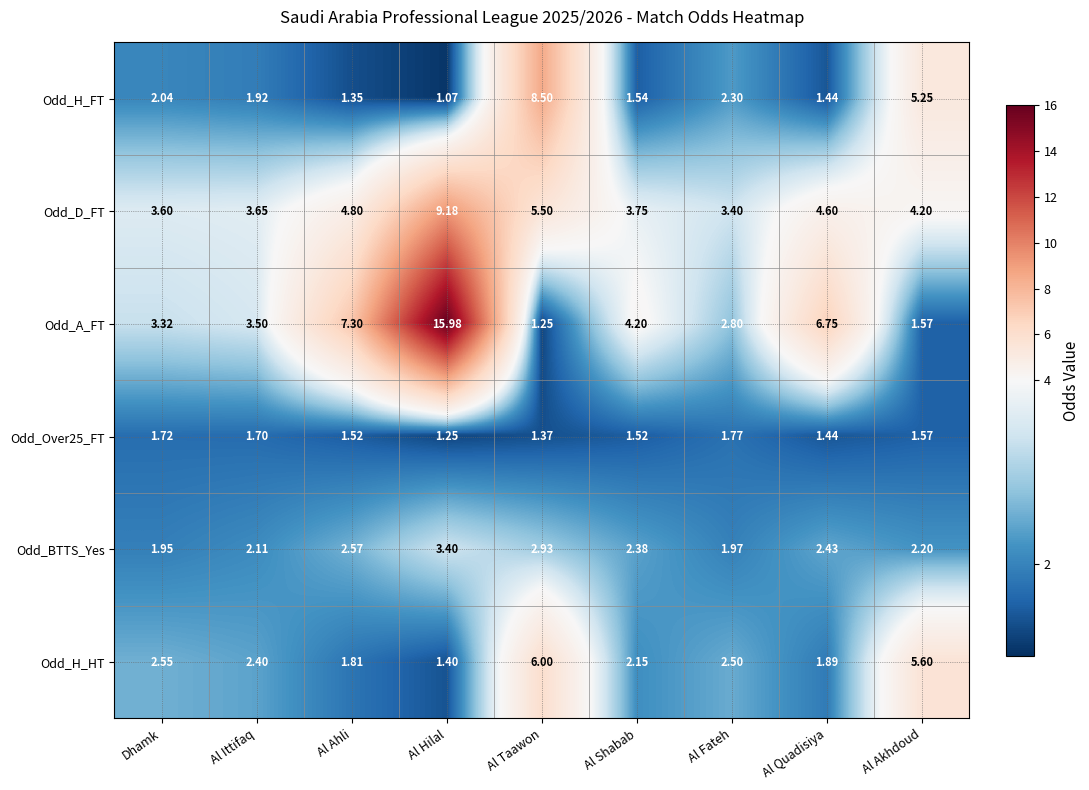

Which label corresponds to the largest value in the chart?

Al Hilal